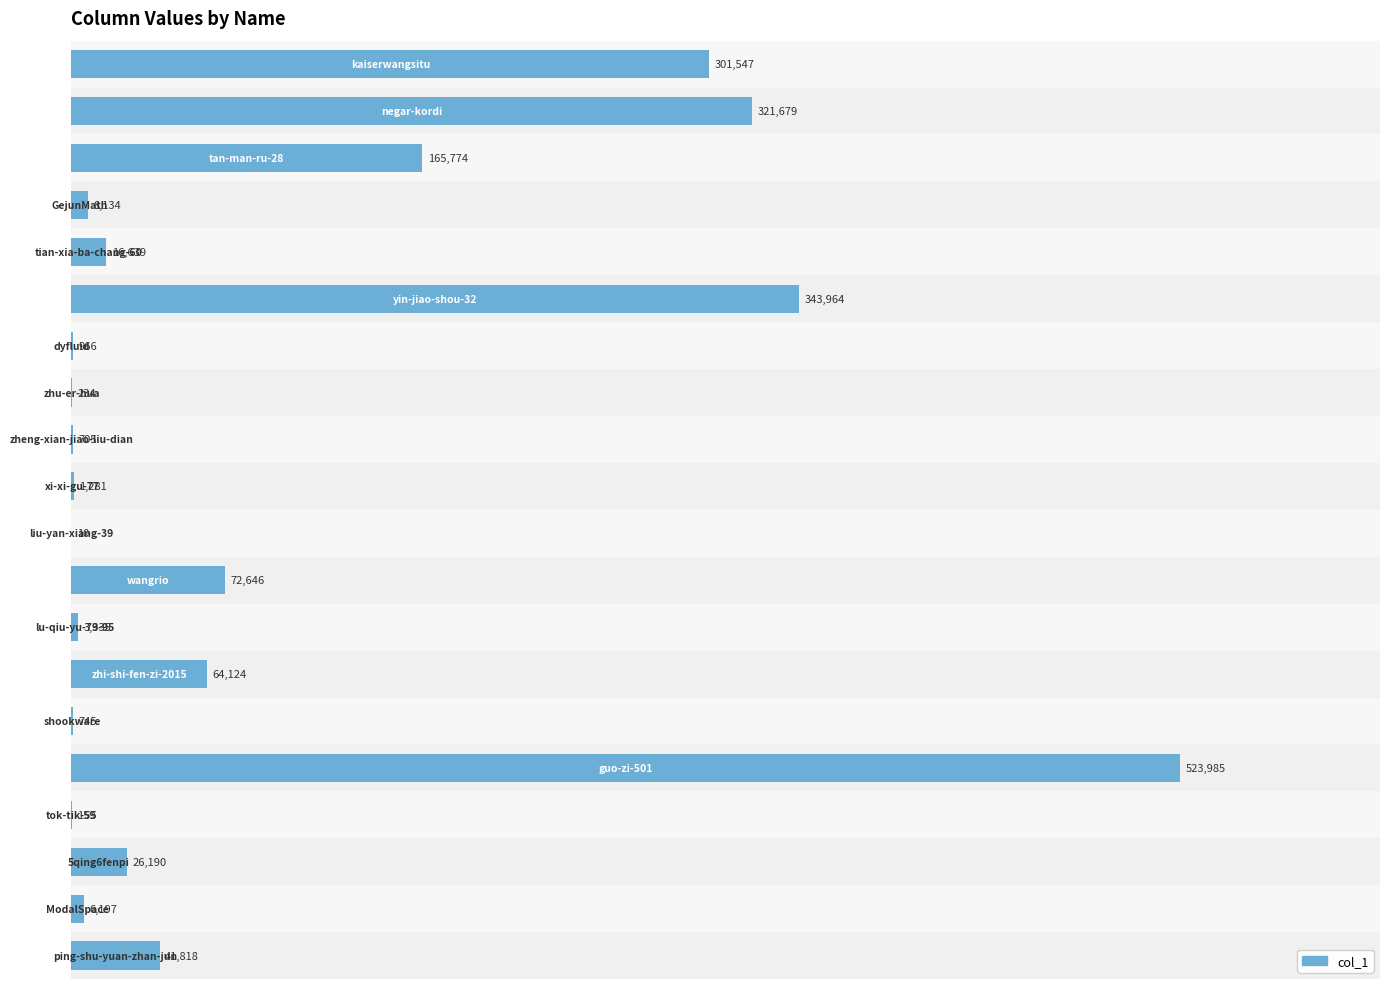

What is the sum of all values?

1900132